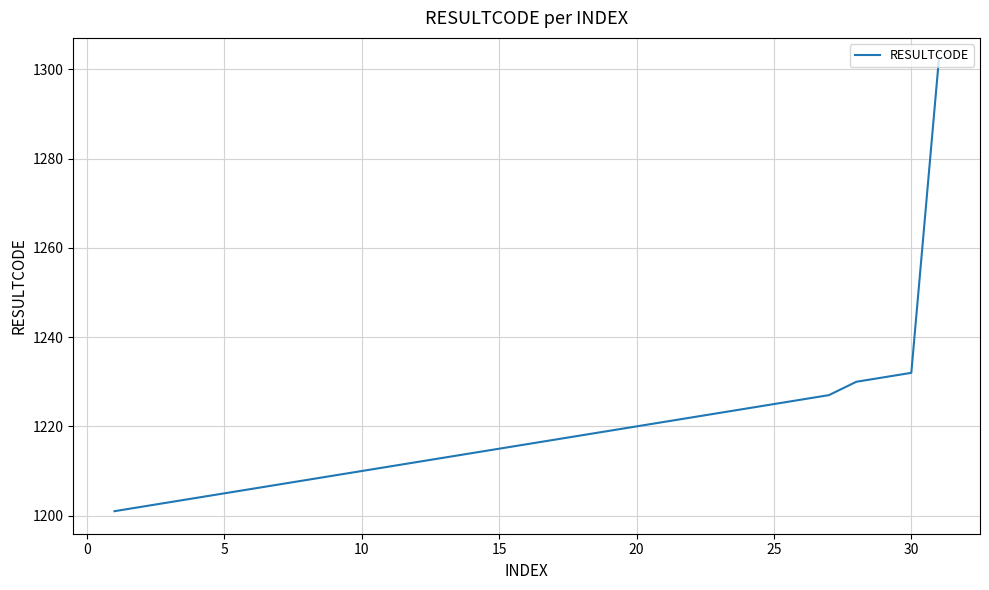

What is the difference between the maximum and minimum values?

101